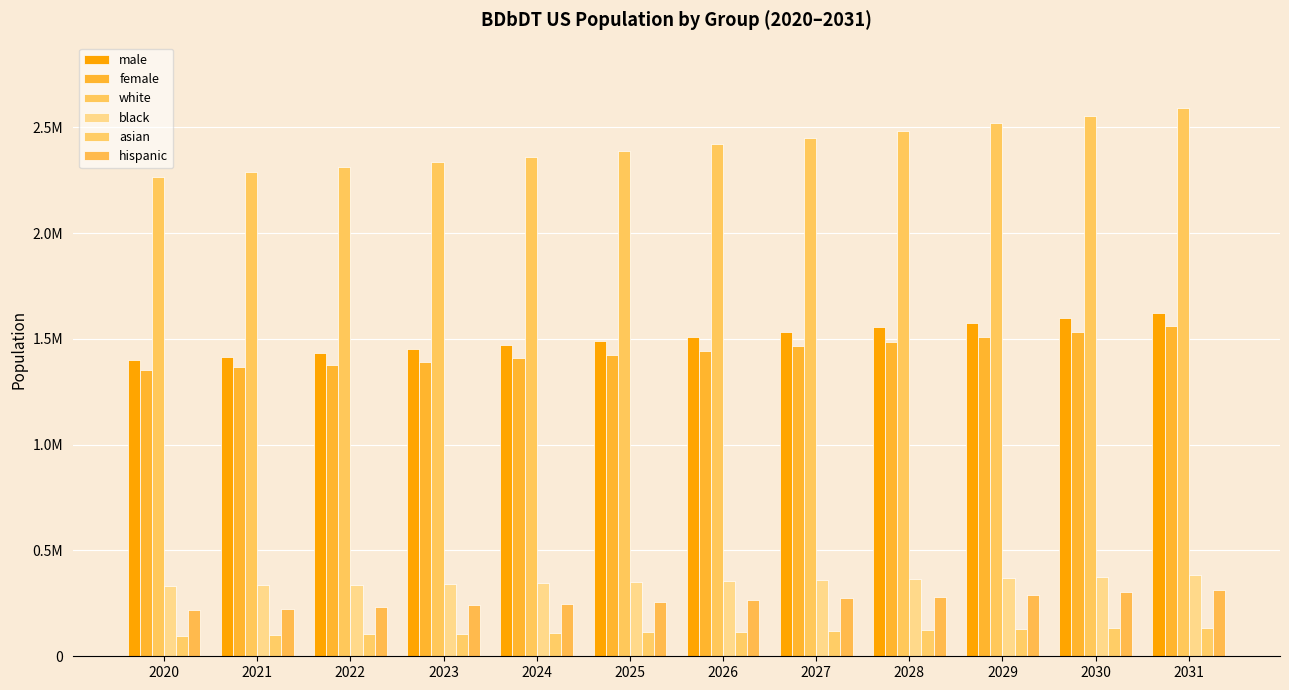

What is the value of the white bar at the 7th from the left?

2418894